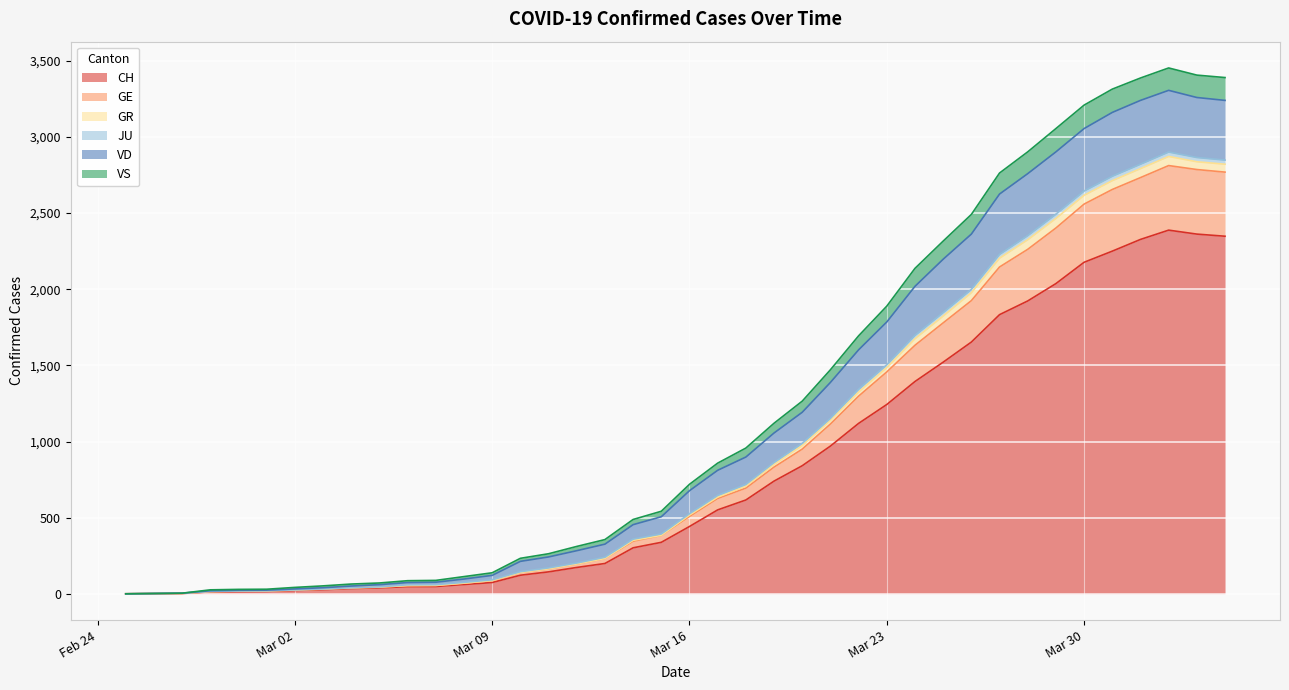

True or false: GR has a value of 20 at 2020-02-29.

False